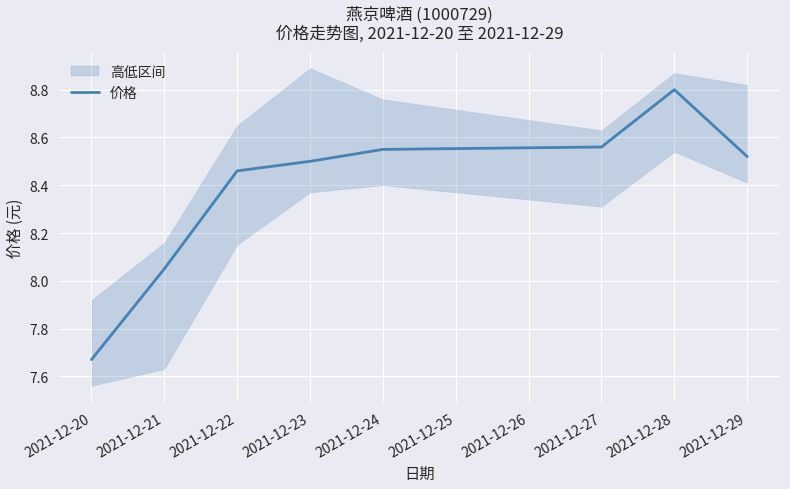

Which label corresponds to the smallest value in the chart?

2021-12-20